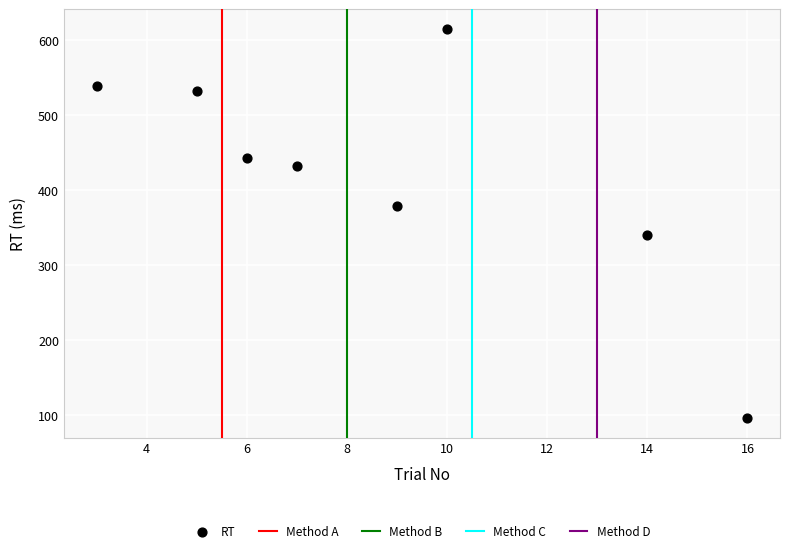

What Y value in the scatter plot is closest to 356?

341